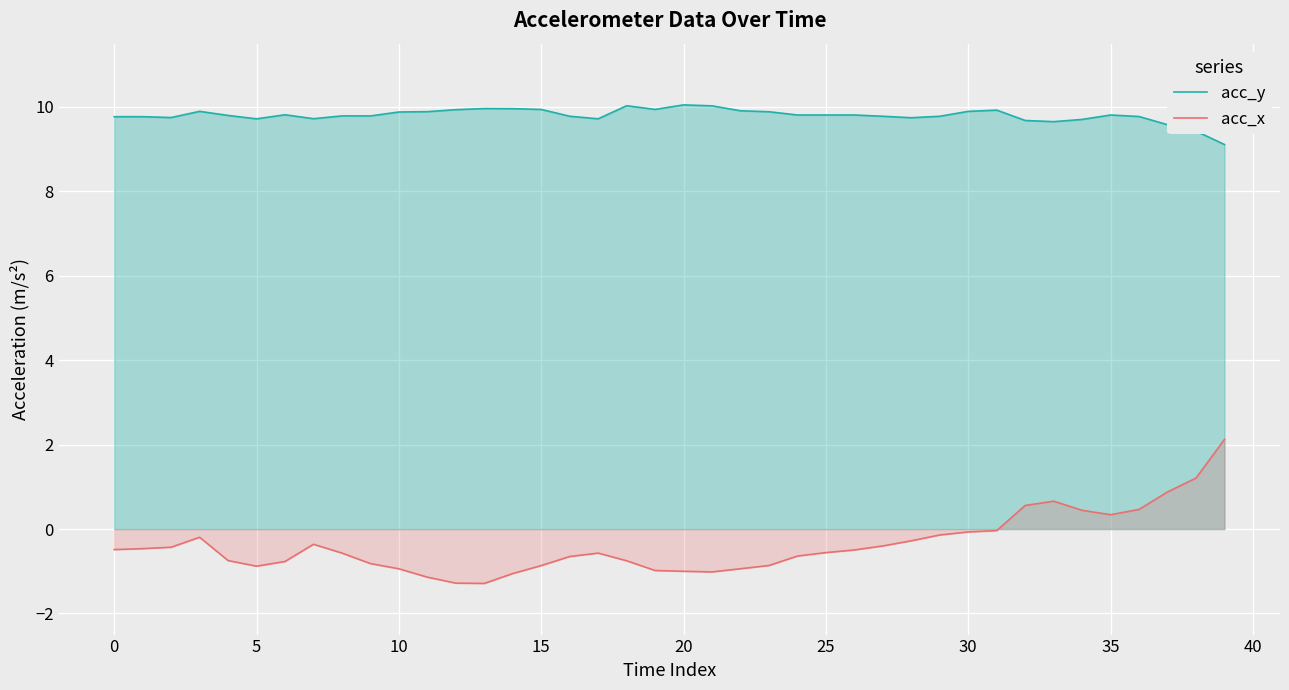

At how many categories does at least one series exceed 5?

40